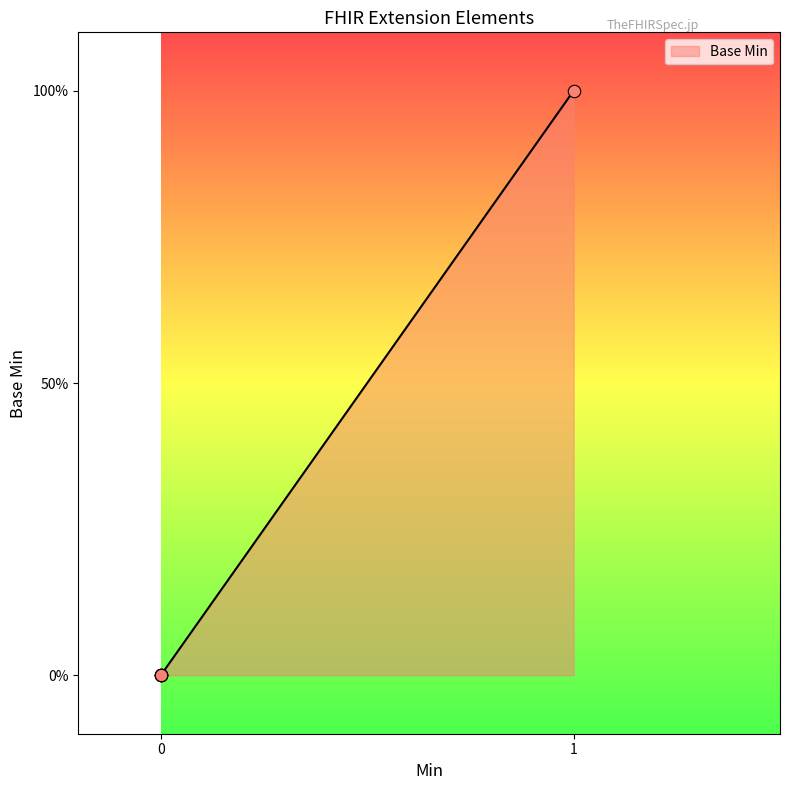

Is this an area chart (filled region under the line)?

Yes